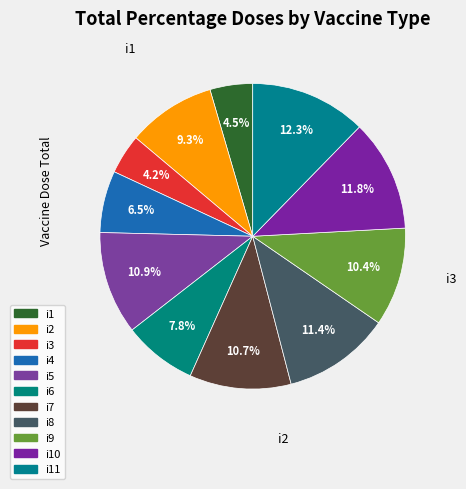

How many segments does this pie chart have?

11